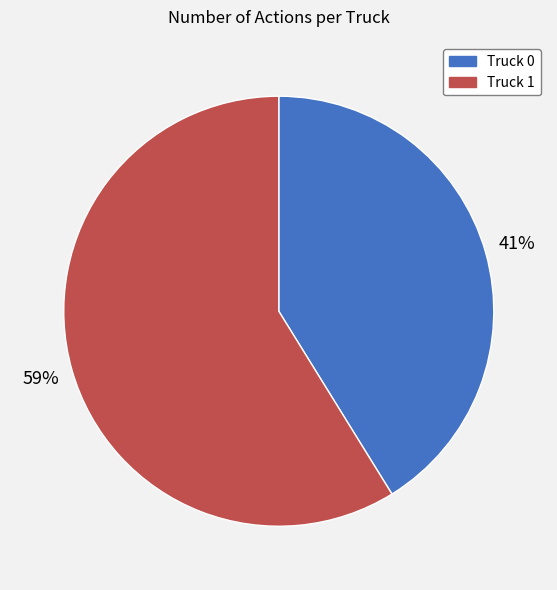

Between Truck 1 and Truck 0, which is larger?

Truck 1